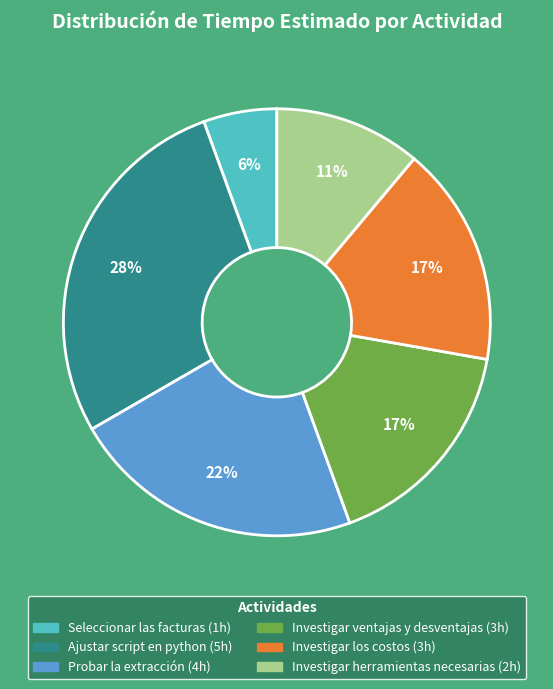

To the nearest percent, what percentage of the pie is Ajustar script en python?

28%